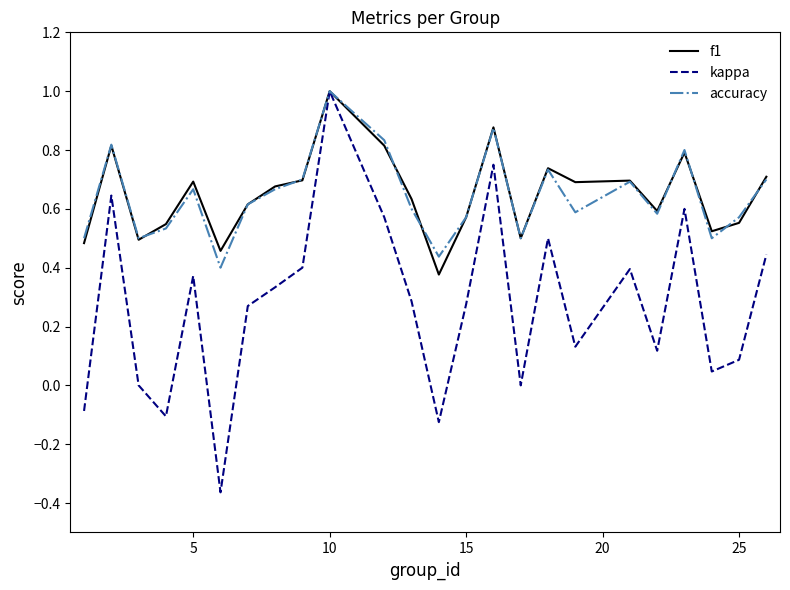

What are all the series names shown in the legend?

f1, kappa, accuracy